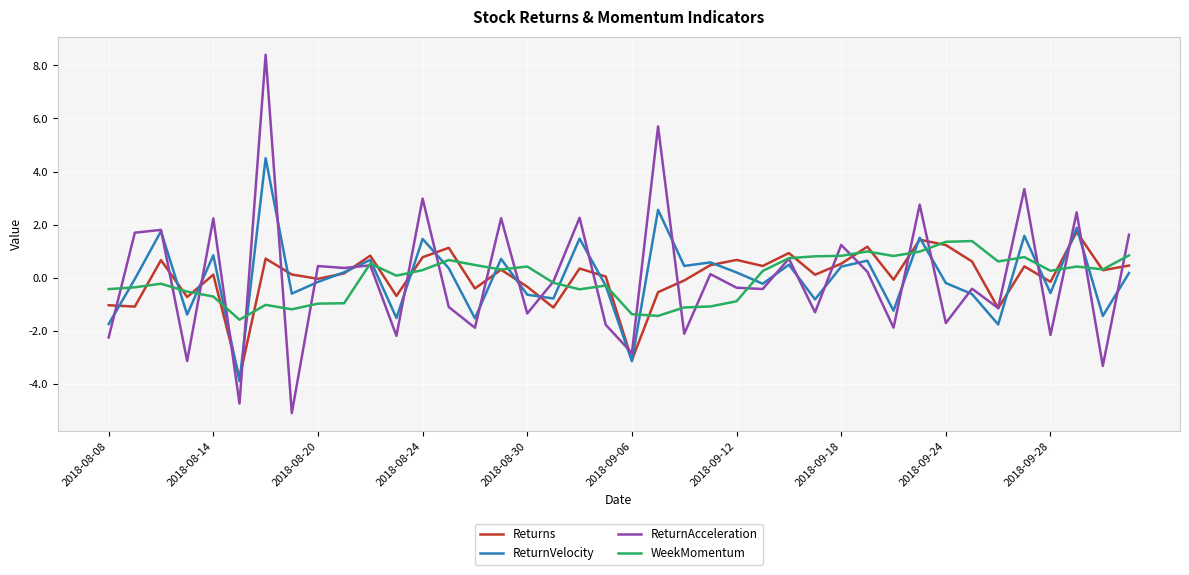

How many times do ReturnVelocity and WeekMomentum cross each other?

20